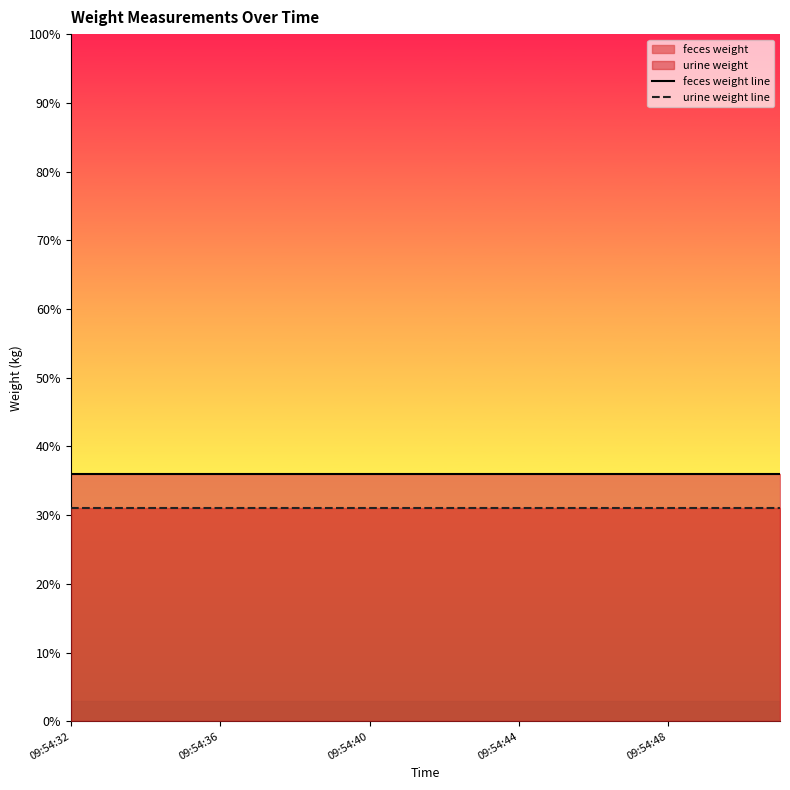

At which label is urine weight line closest to 0?

09:54:32